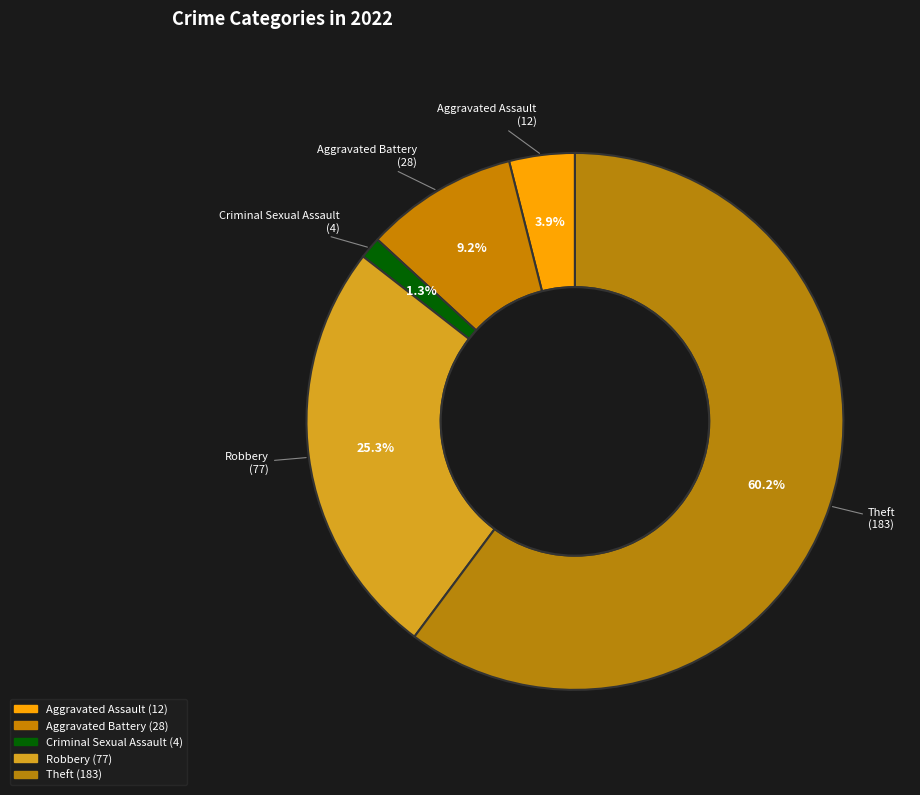

How many segments does this pie chart have?

5